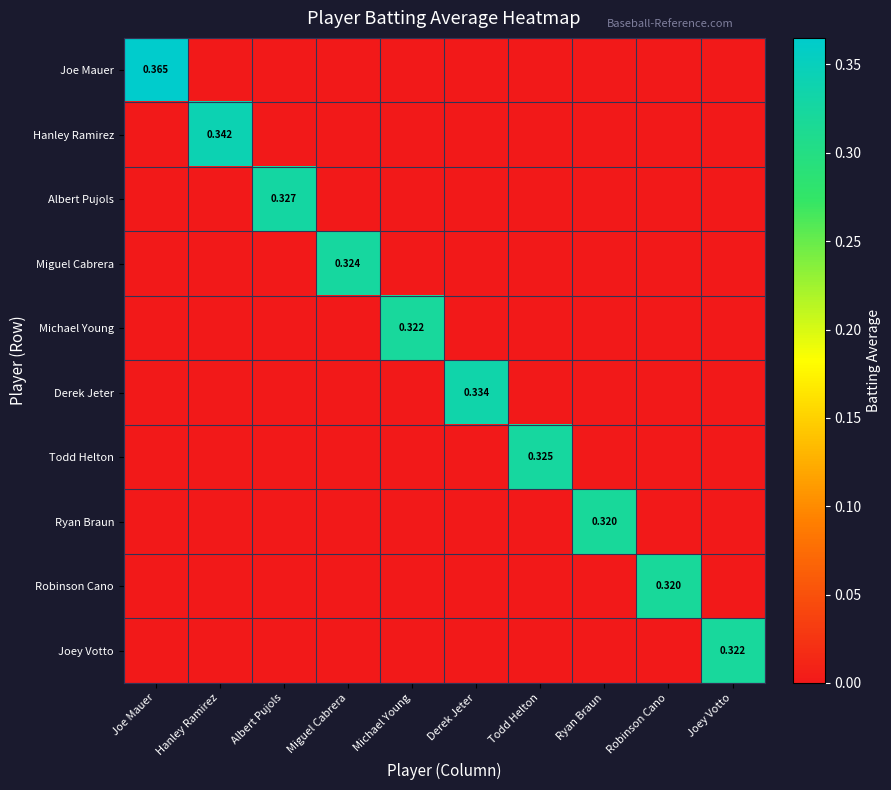

What is the highest value of the Robinson Cano series?

0.3